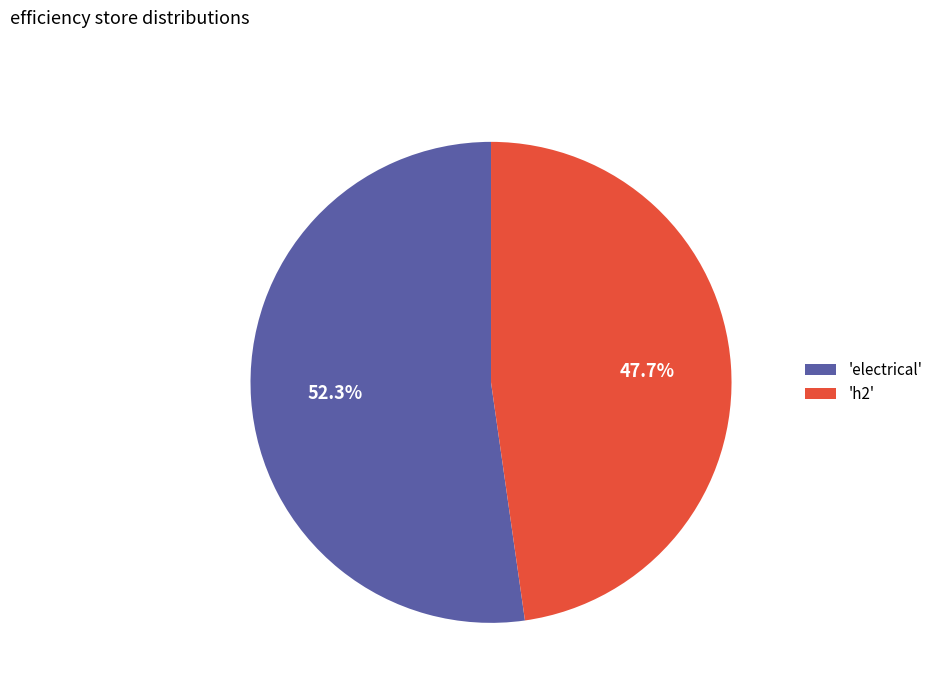

Is there any slice that represents more than half of the pie?

Yes